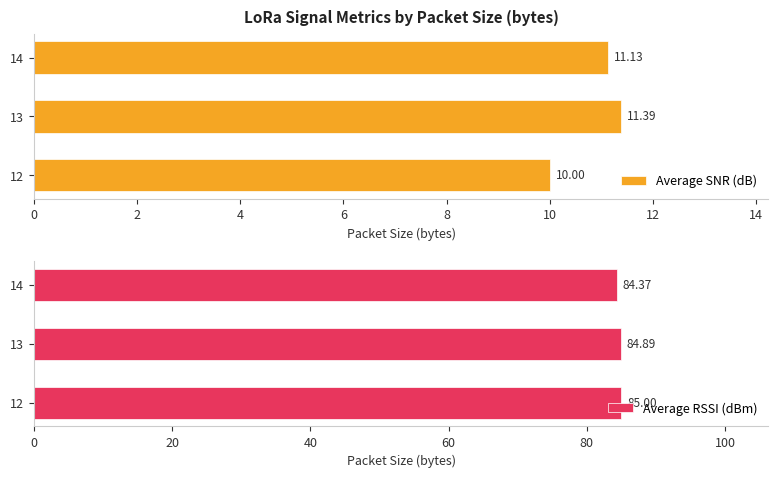

What is the sum of the Average SNR (dB) values at 13 and 12?

21.4